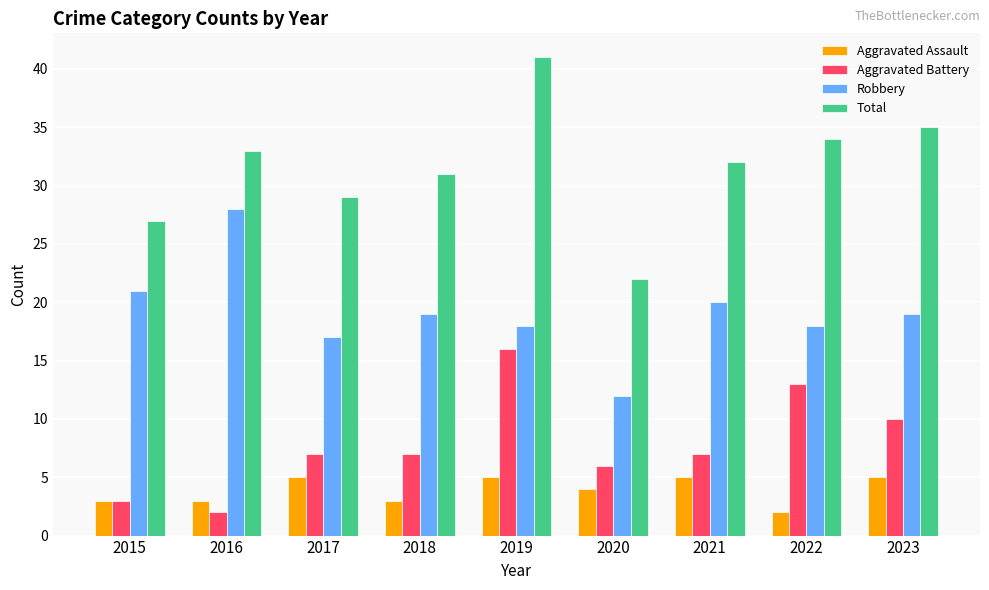

What is the difference between the highest and lowest values at 2021?

27